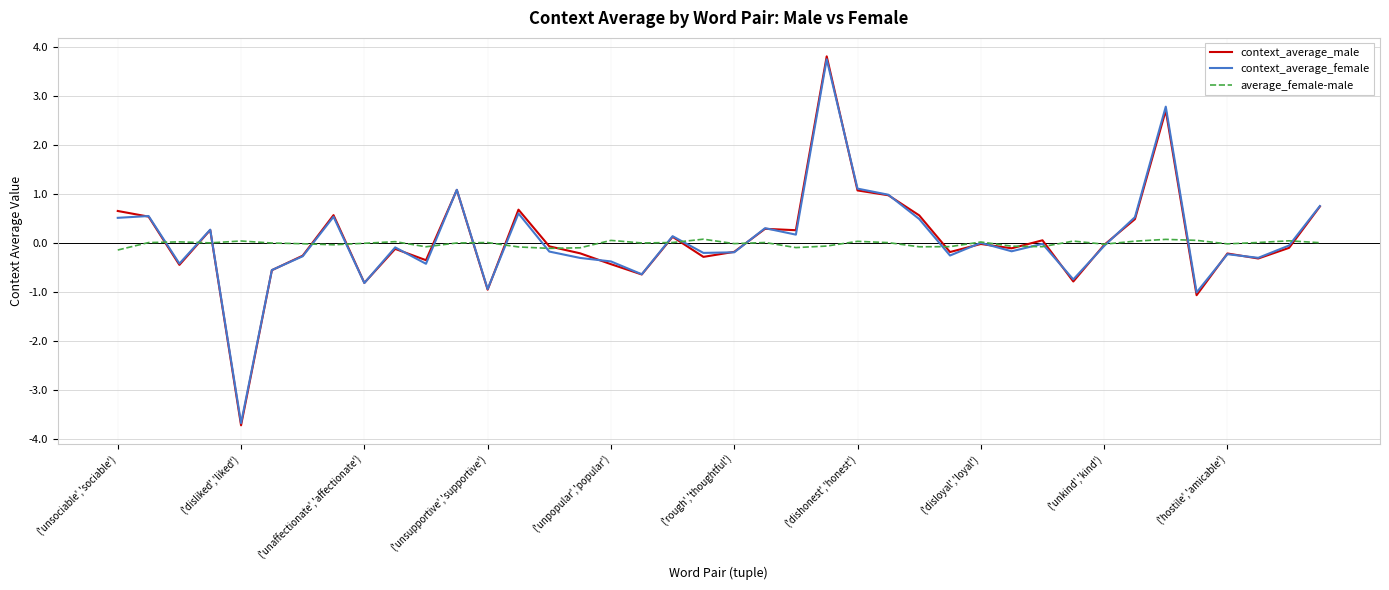

Which series has the largest range (max minus min)?

context_average_male